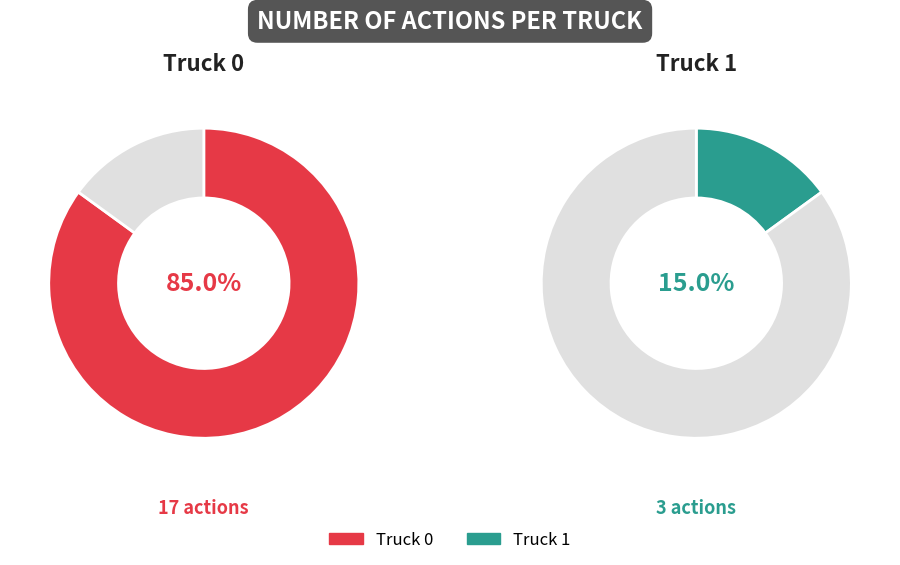

Is it true that Truck 1 is 22% of the pie?

False